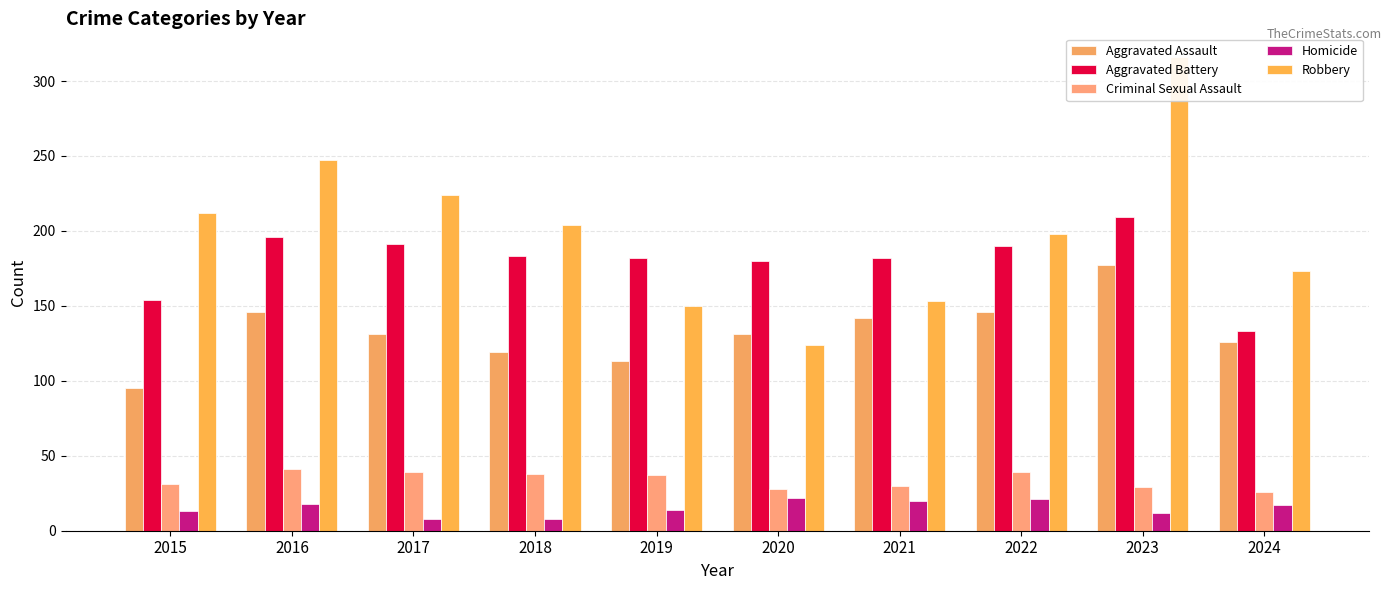

What is the total value across all series at 2020?

485